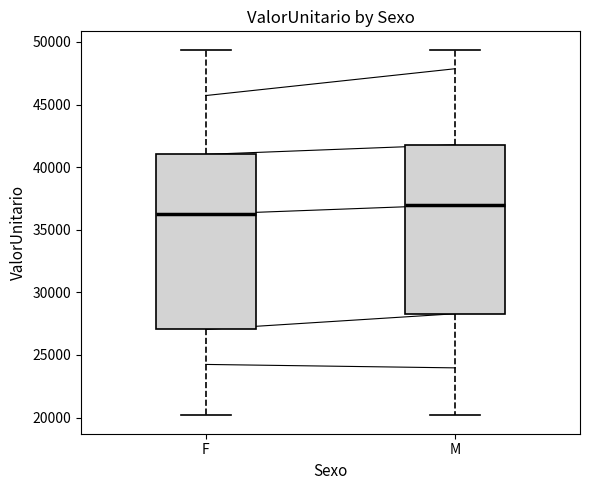

Which box has the highest median line?

M